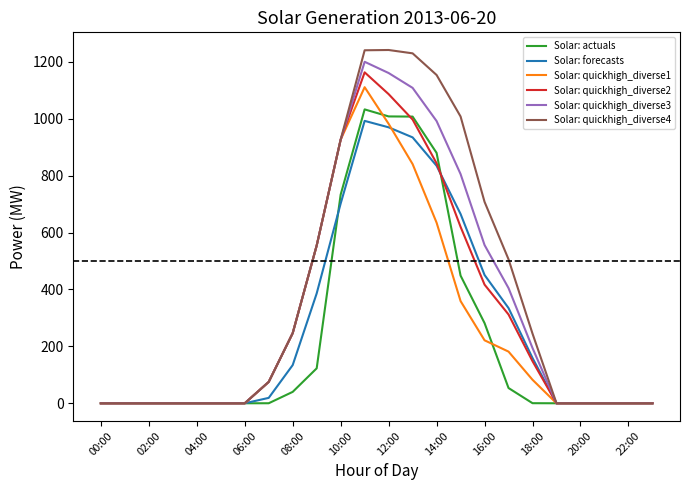

Which series has the widest spread of values?

Solar: quickhigh_diverse4